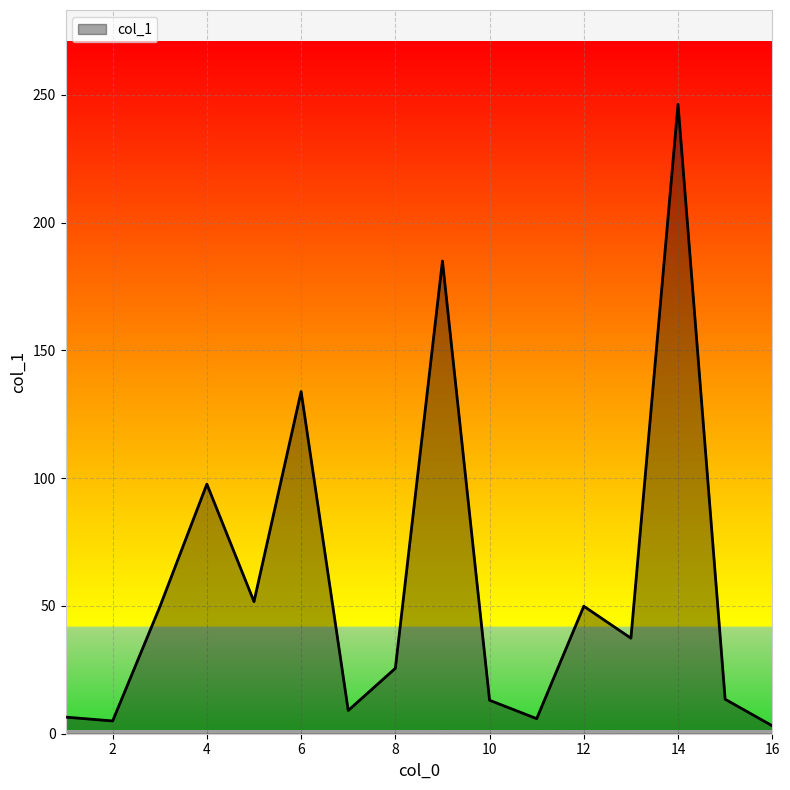

Count the number of values greater than 37.

8